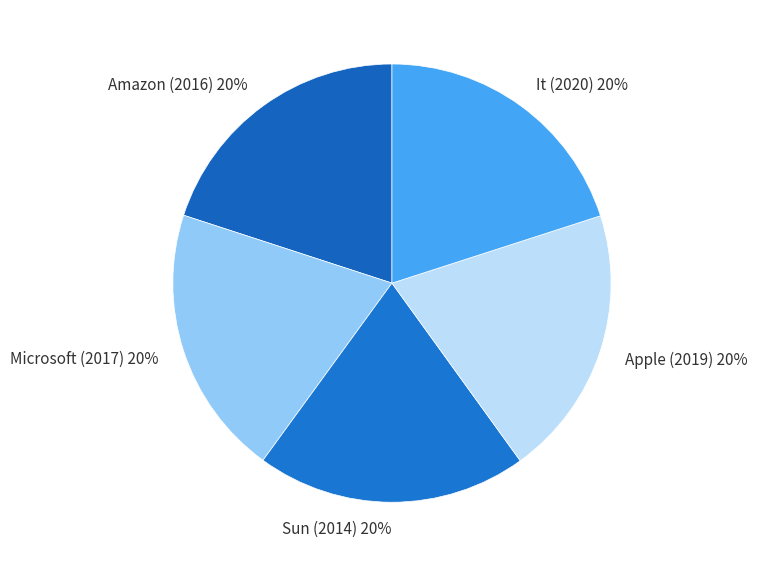

Approximately how many times larger is the value at Sun (2014) compared to Apple (2019)?

1.0